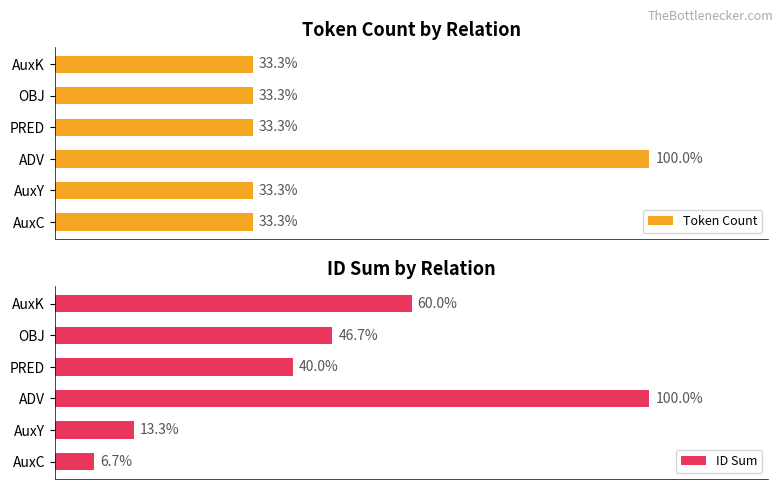

Which category has the highest value in the Token Count series?

ADV